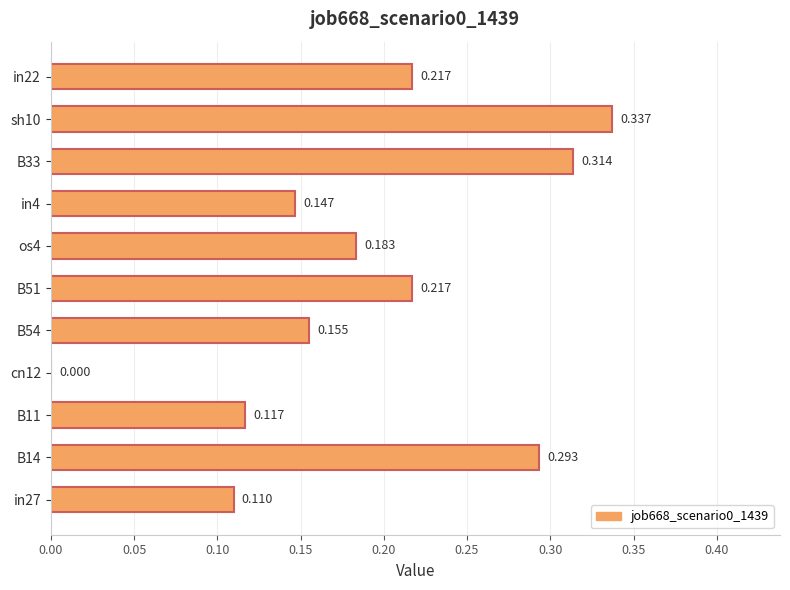

What is the sum of all values?

2.1